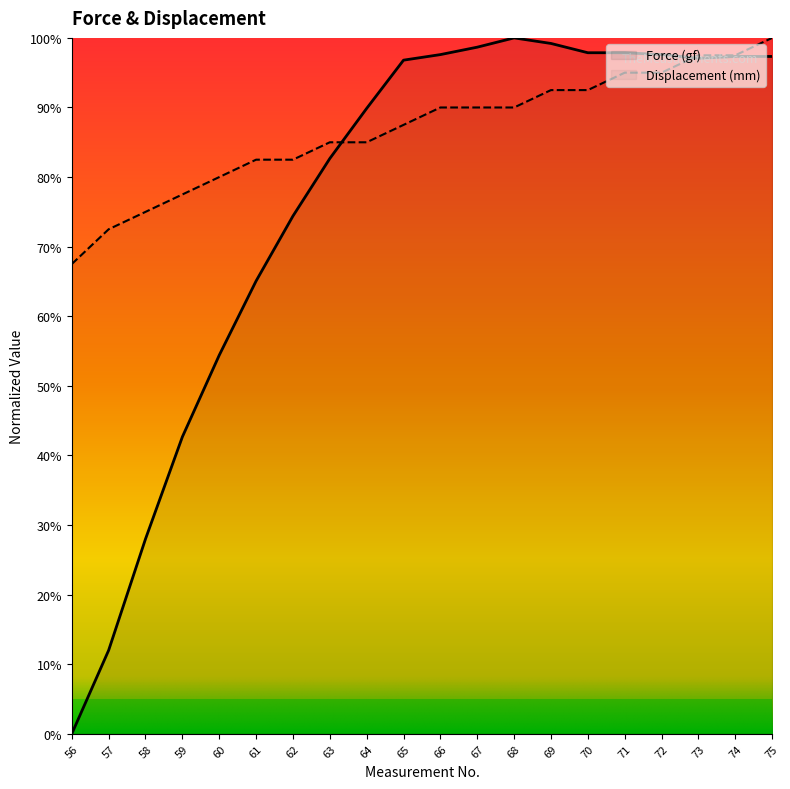

Is it true that Displacement (mm) equals 97.5 at 73?

True